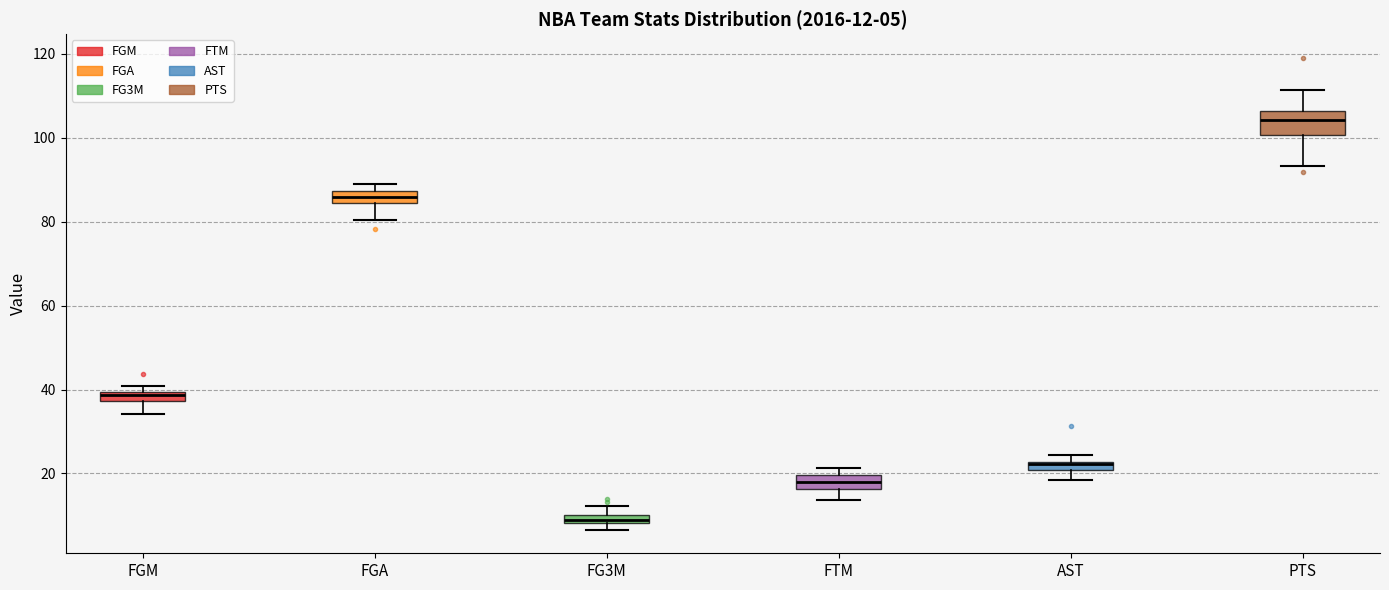

Comparing the boxes themselves (not the whiskers), which one is the tallest?

PTS